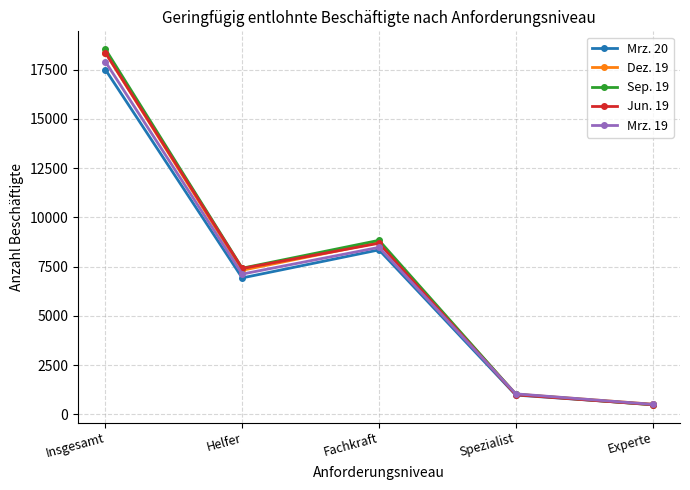

Count the number of categories in the chart.

5